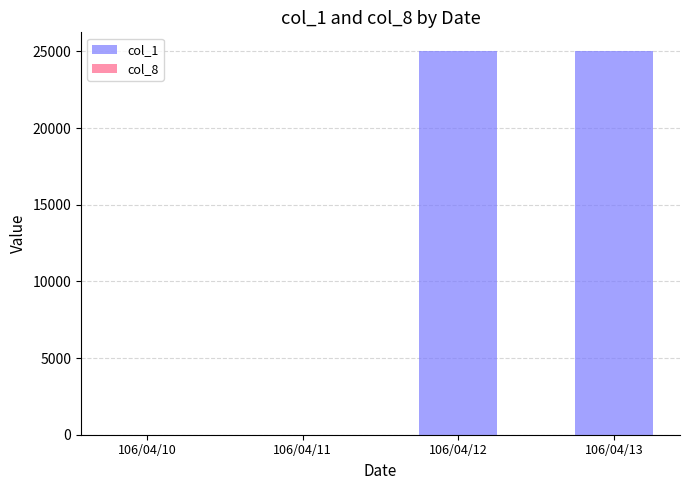

What is the difference between the highest and lowest values at 106/04/12?

24998